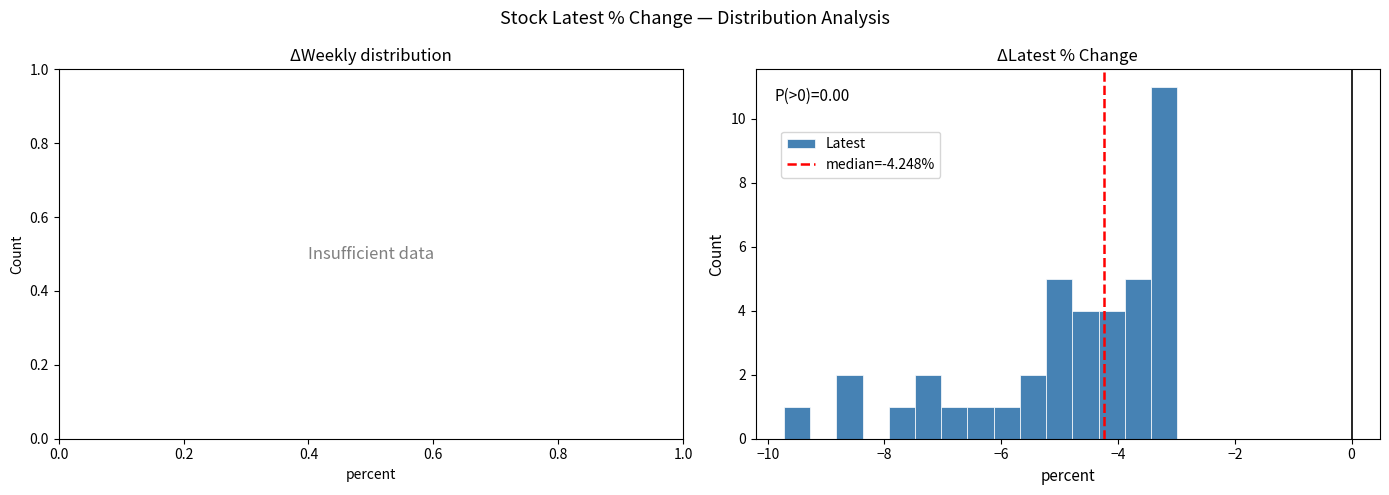

Around what value on the x-axis is the tallest bar? Give the approximate position of its centre, as read against the axis.

-3.2